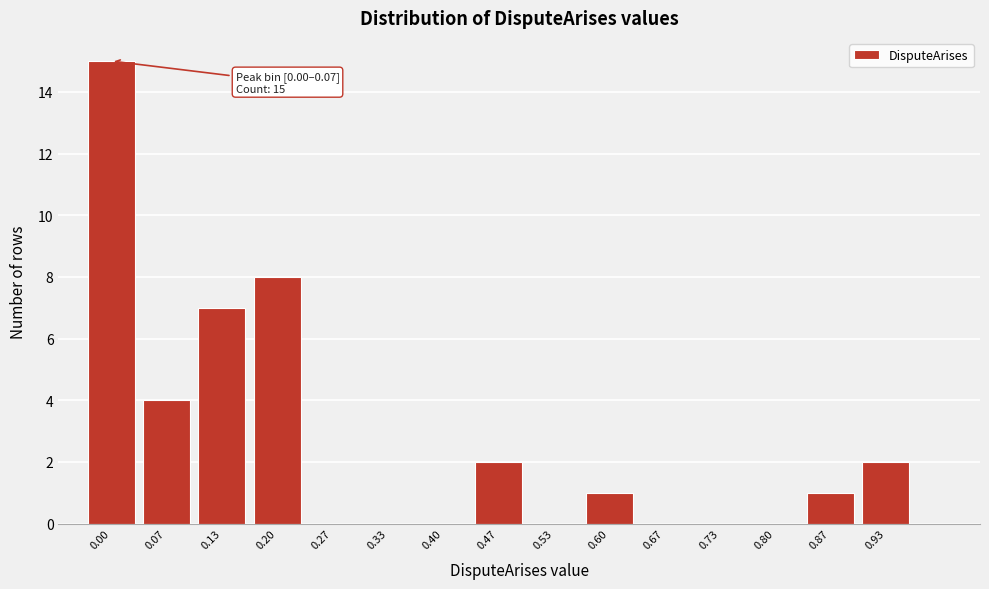

Reading left to right, what are all the values shown in this chart?

0.00=15	0.07=4	0.13=7	0.20=8	0.27=0	0.33=0	0.40=0	0.47=2	0.53=0	0.60=1	0.67=0	0.73=0	0.80=0	0.87=1	0.93=2